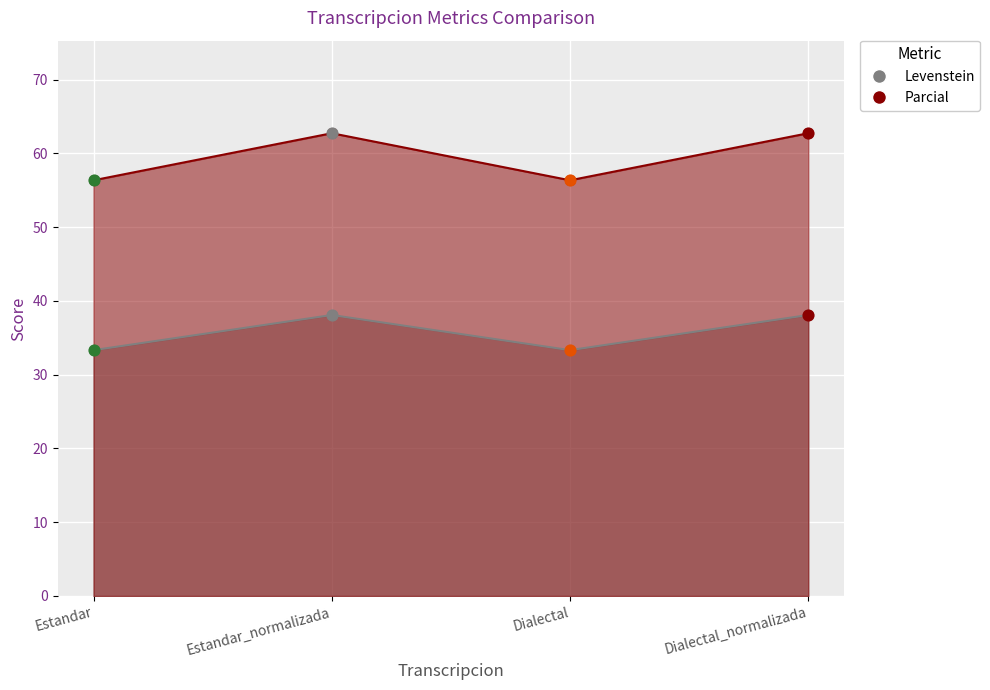

Which series has the widest spread of Y values?

Parcial